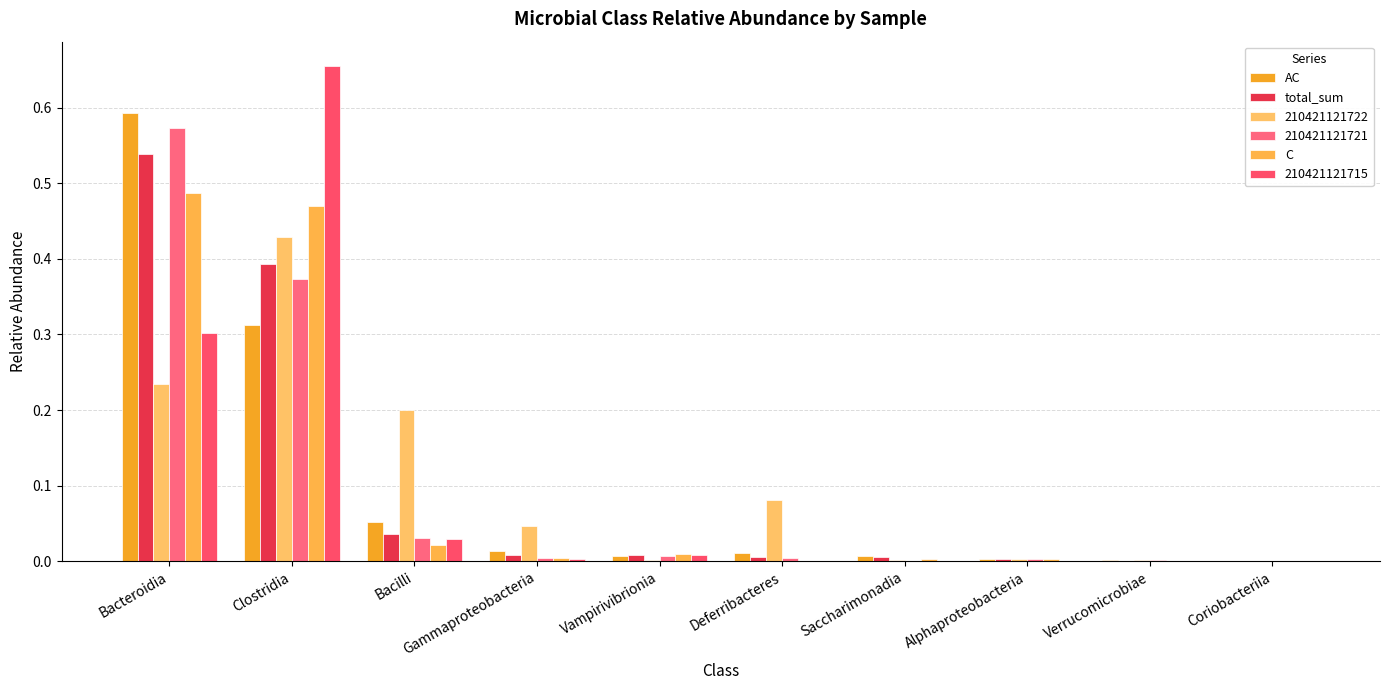

Does the chart contain stacked bars?

No